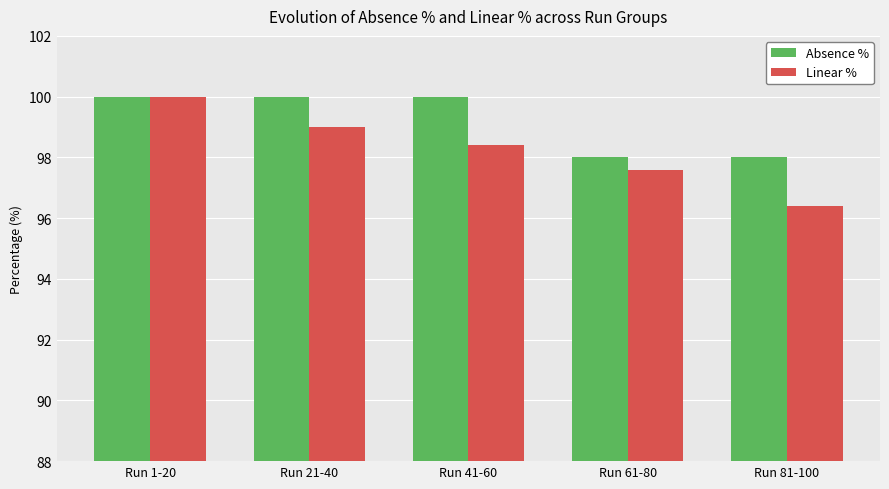

Which series changed the most between Run 1-20 and Run 61-80?

Linear %